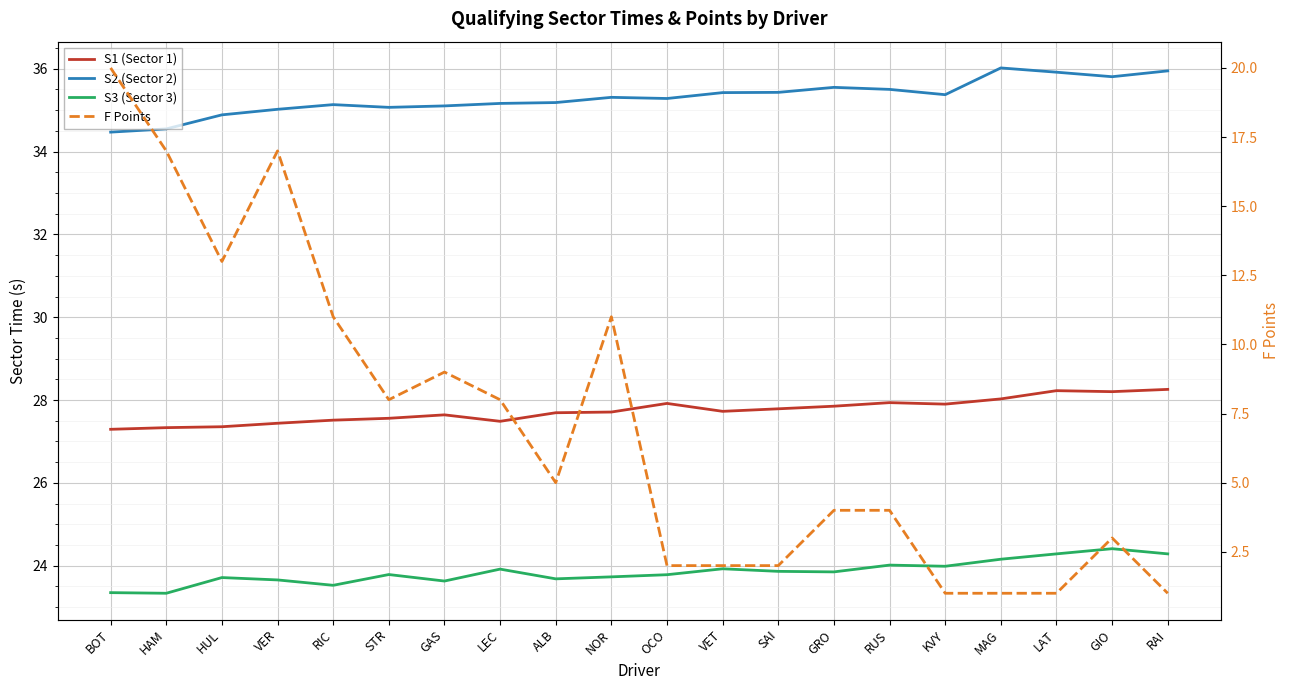

What is the average value of the F Points series?

7.0